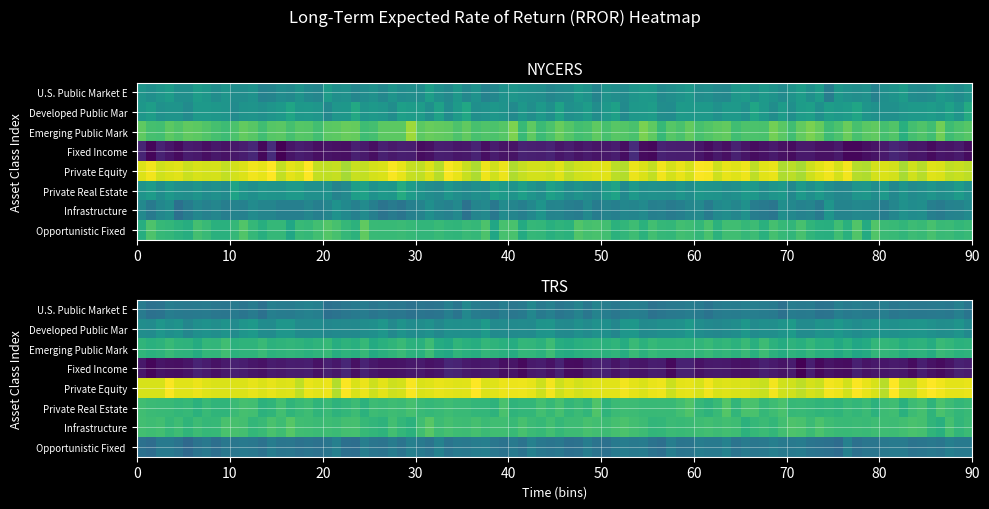

Reading right to left, what are all the values shown in this chart?

U.S. Public Market Equities: 0.1	0.1	0.1	0.1
Developed Public Market Equities: 0.1	0.1	0.1	0.1
Emerging Public Market Equities: 0.1	0.1	0.1	0.1
Fixed Income: 0.0	0.0	0.0	0.0
Private Equity: 0.1	0.1	0.1	0.1
Private Real Estate: 0.1	0.1	0.1	0.1
Infrastructure: 0.1	0.1	0.1	0.1
Opportunistic Fixed Income: 0.1	0.1	0.1	0.1